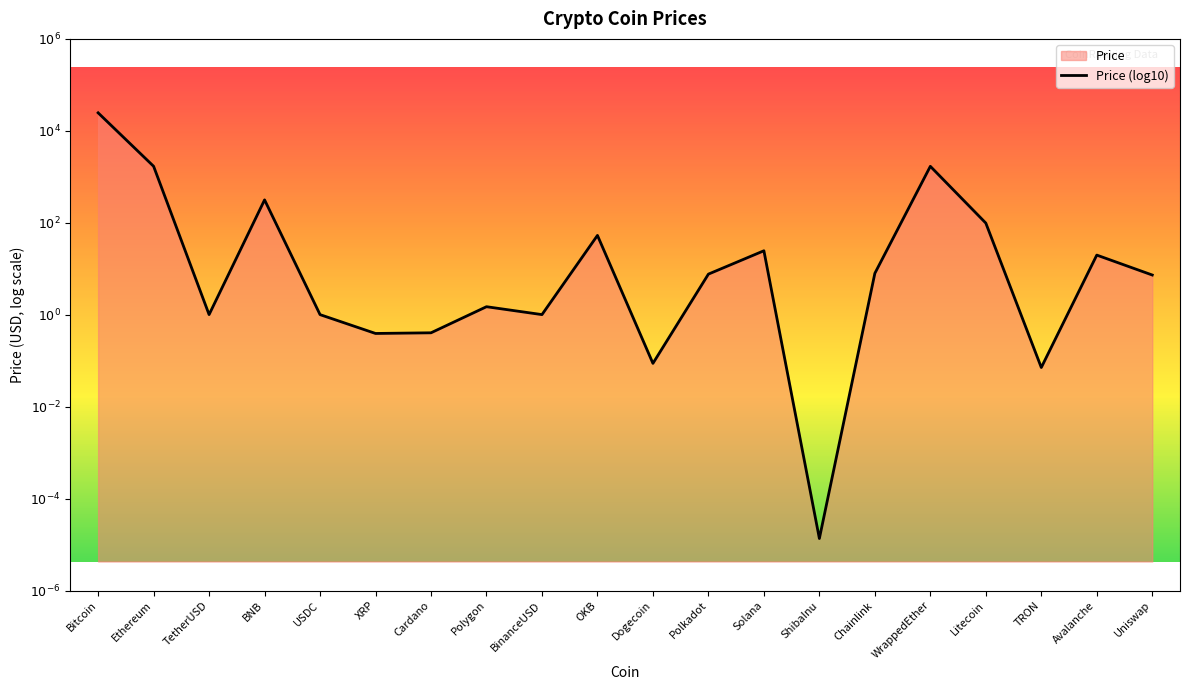

Does the chart display data point markers on the line(s)?

No